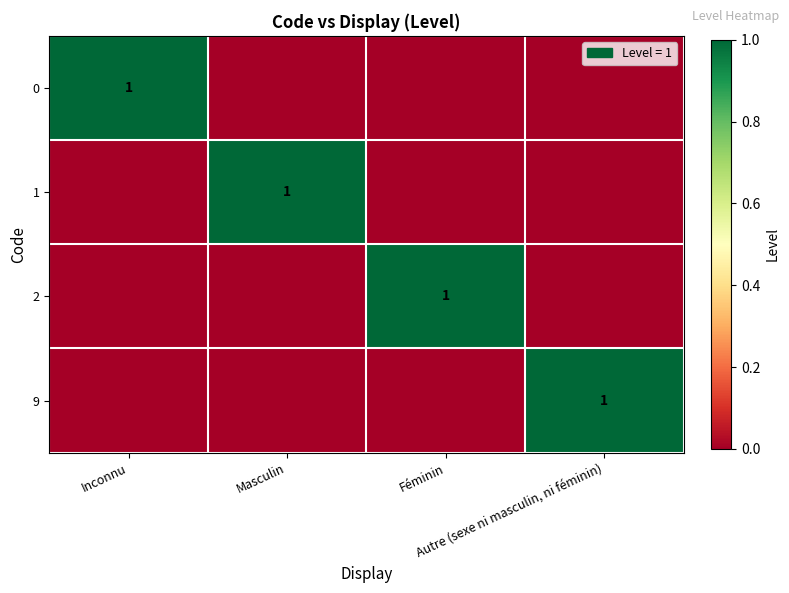

What is the total value across all series at Masculin?

1